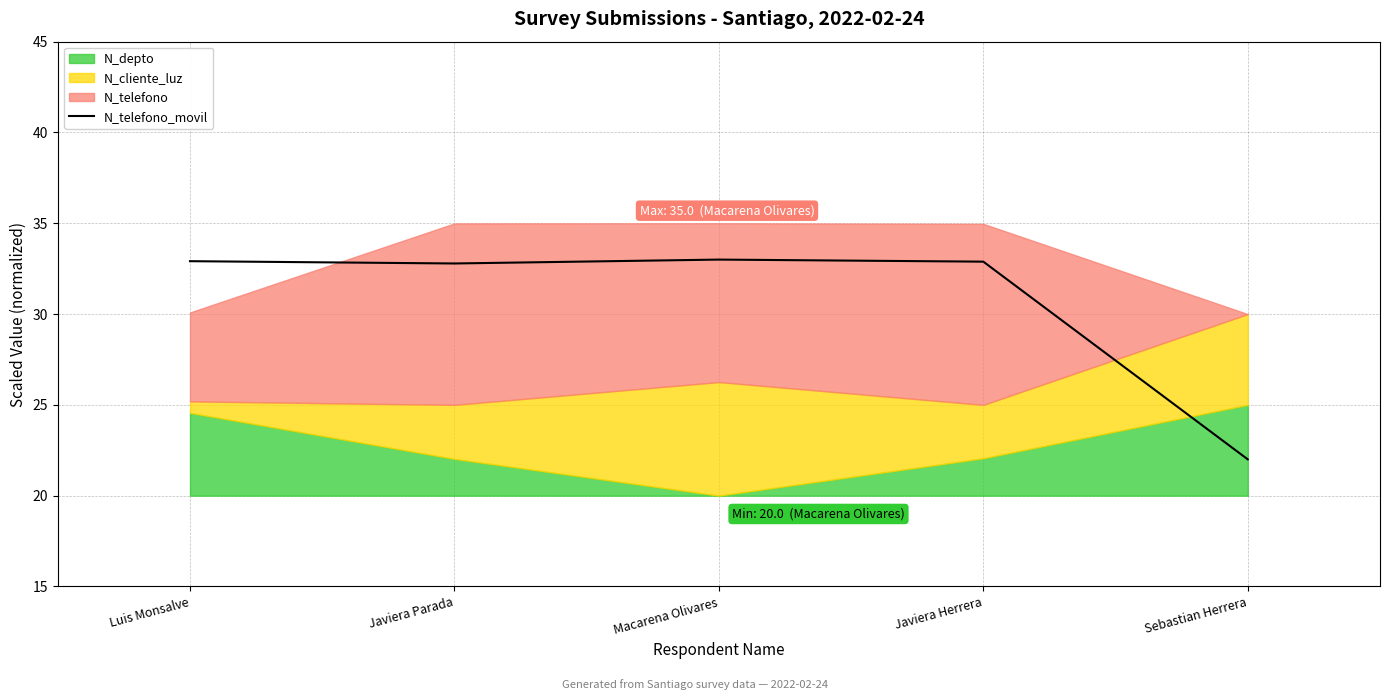

Is it true that the value at Javiera Herrera is 44.9?

False